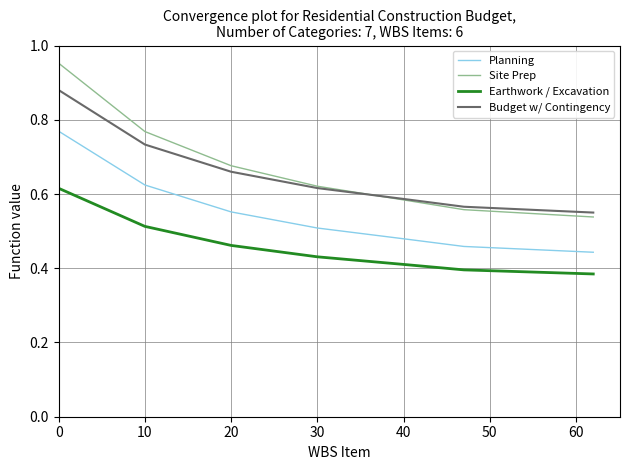

Which series has the largest range (max minus min)?

Site Prep